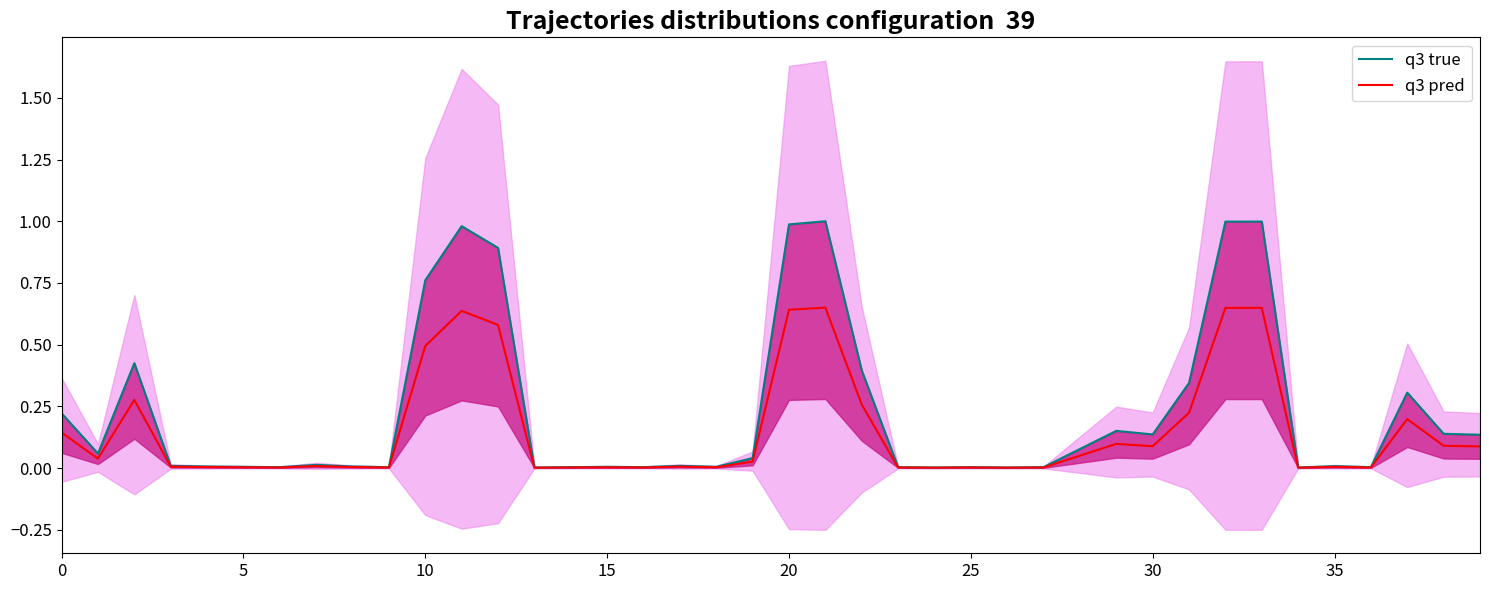

Between 23 and 30, which is larger?

30